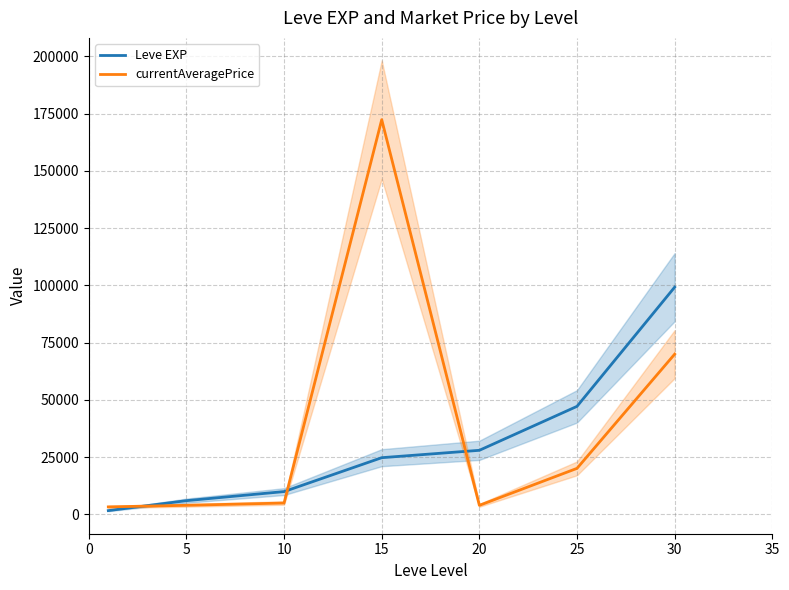

True or false: Leve EXP has more than 2 interior local peaks.

False